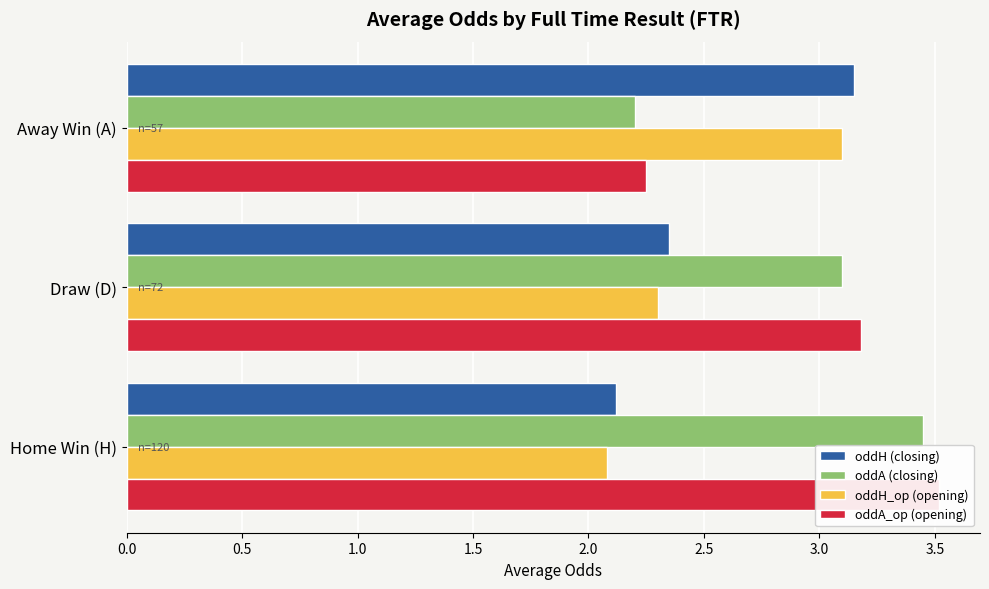

What is the value of the oddA_op (opening) bar at the 1st from the left?

3.5